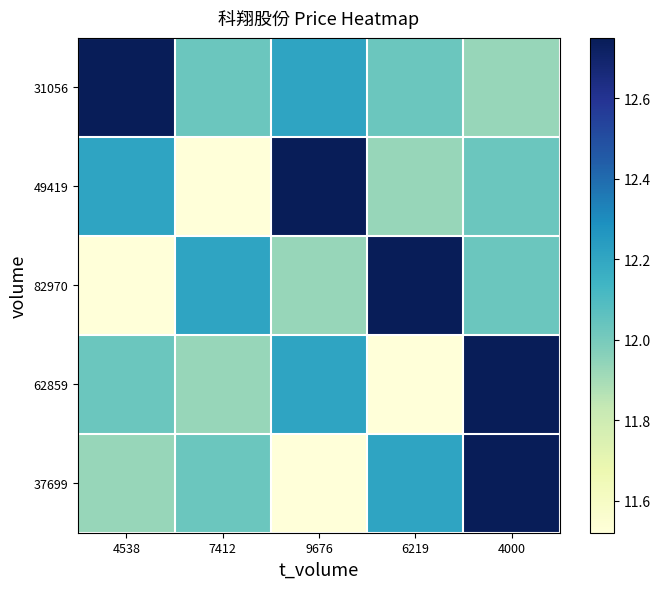

At which category is the sum across all series the highest?

4000